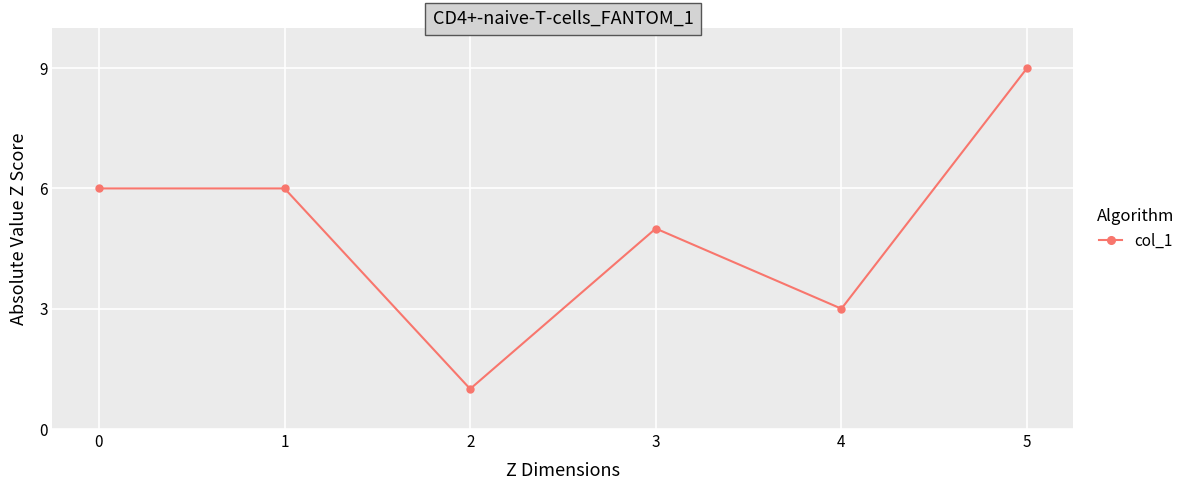

What is the approximate value at 2?

1